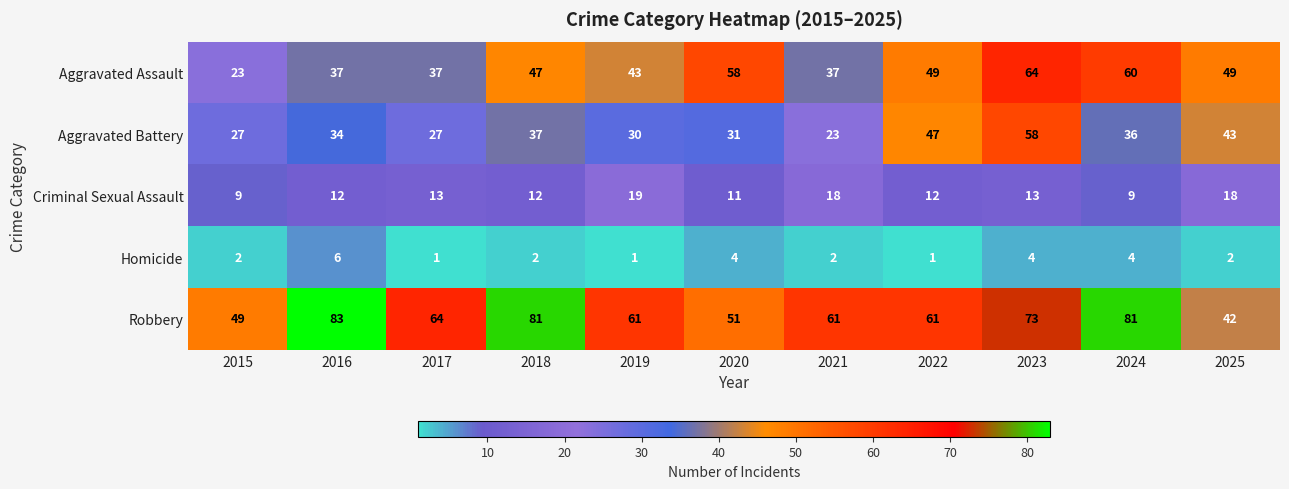

Read the Aggravated Assault value at 2021, to the nearest 5.

35